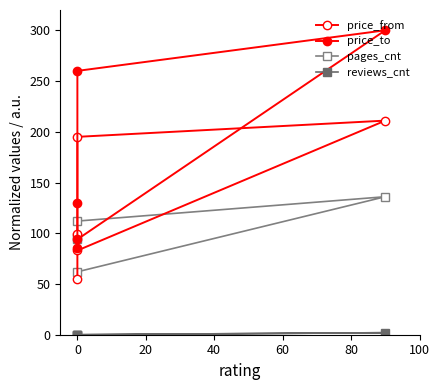

How many lines are shown in the chart?

4